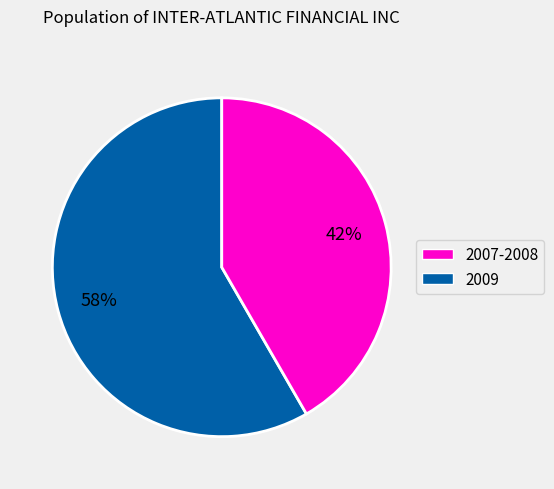

Does any single category account for the majority?

Yes